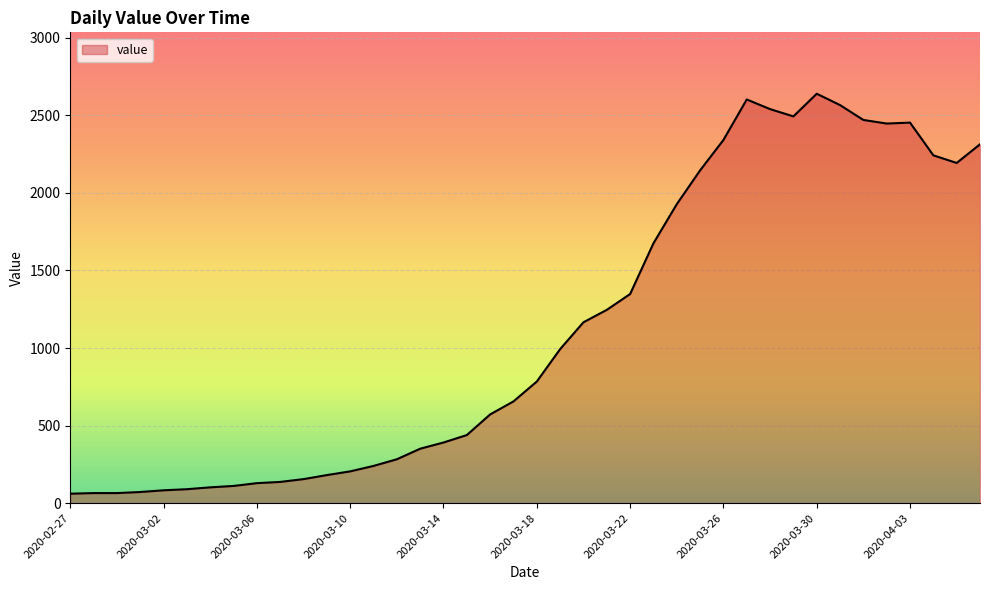

What is the greatest value displayed?

2639